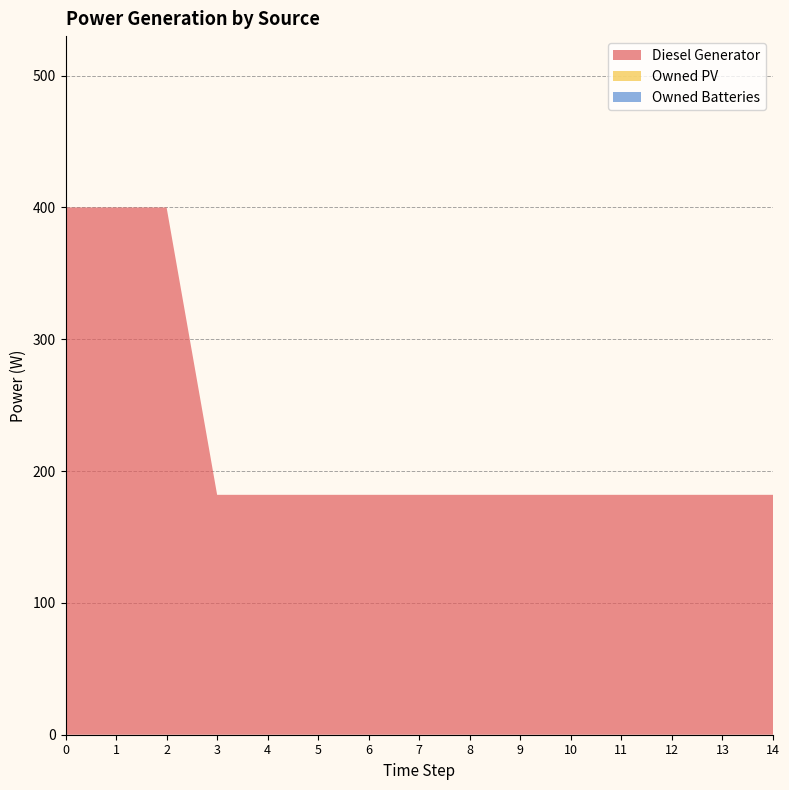

Reading left to right, what are all the values shown in this chart?

Diesel Generator: 0=400	1=400	2=400	3=182	4=182	5=182	6=182	7=182	8=182	9=182	10=182	11=182	12=182	13=182	14=182
Owned PV: 0=0	1=0	2=0	3=0	4=0	5=0	6=0	7=0	8=0	9=0	10=0	11=0	12=0	13=0	14=0
Owned Batteries: 0=0	1=0	2=0	3=0	4=0	5=0	6=0	7=0	8=0	9=0	10=0	11=0	12=0	13=0	14=0